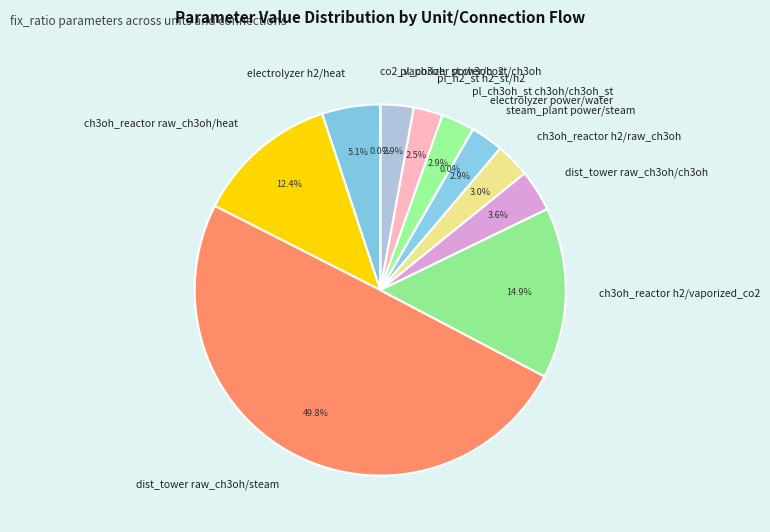

To the nearest percent, what is the average slice percentage?

8%